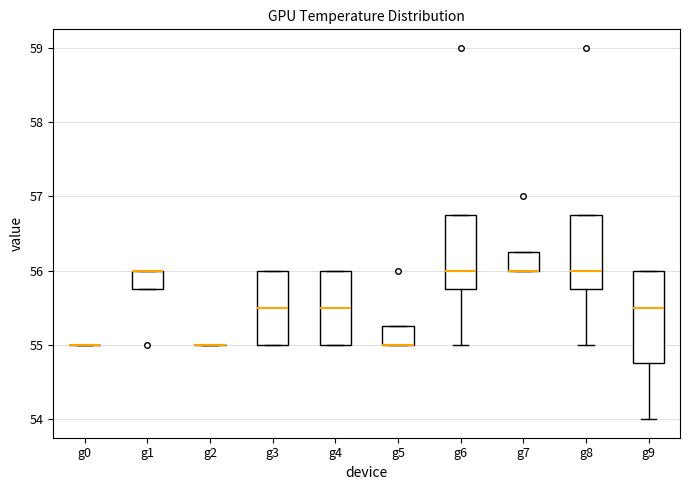

Reading left to right, read every box against the y-axis: the position of its median line, the range the box covers, and the ends of its whiskers. The values are not printed on the chart, so give them approximately, as read against the axis.

g0: box collapsed to a line at 55.0, whiskers 55.0 to 55.0
g1: median 56.0 (drawn on the box's upper edge), box 55.8 to 56.0, whiskers 55.8 to 56.0
g2: box collapsed to a line at 55.0, whiskers 55.0 to 55.0
g3: median 55.5, box 55.0 to 56.0, whiskers 55.0 to 56.0
g4: median 55.5, box 55.0 to 56.0, whiskers 55.0 to 56.0
g5: median 55.0 (drawn on the box's lower edge), box 55.0 to 55.3, whiskers 55.0 to 55.3
g6: median 56.0, box 55.8 to 56.8, whiskers 55.0 to 56.8
g7: median 56.0 (drawn on the box's lower edge), box 56.0 to 56.3, whiskers 56.0 to 56.3
g8: median 56.0, box 55.8 to 56.8, whiskers 55.0 to 56.8
g9: median 55.5, box 54.8 to 56.0, whiskers 54.0 to 56.0